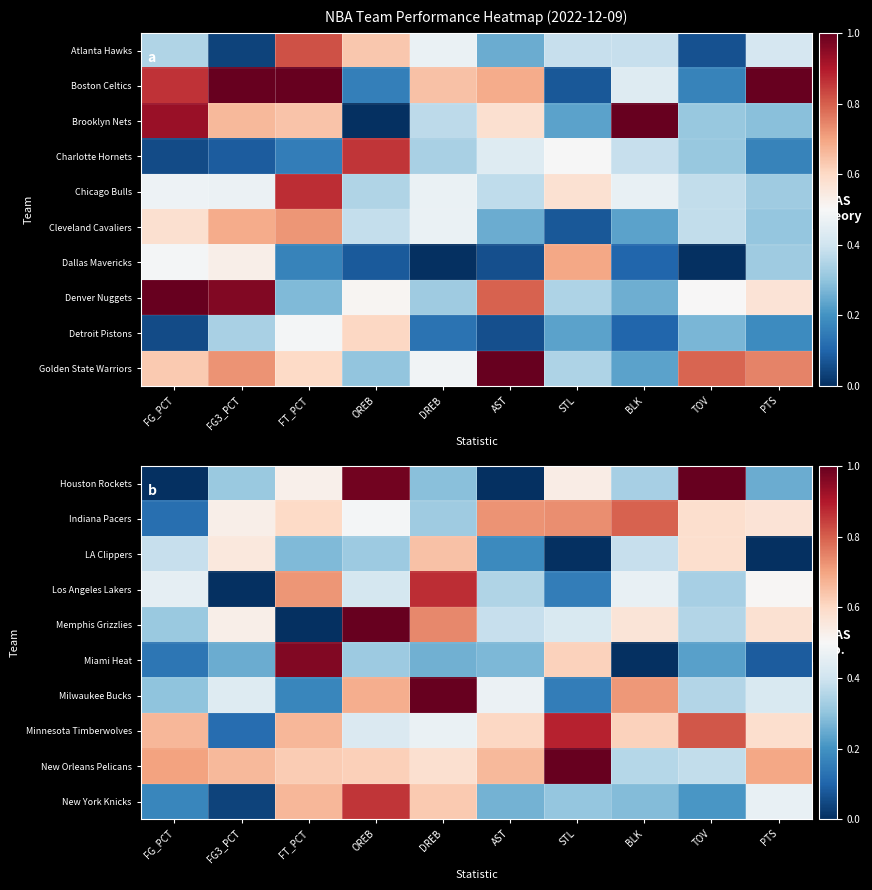

What is the average value of the New Orleans Pelicans series?

0.6